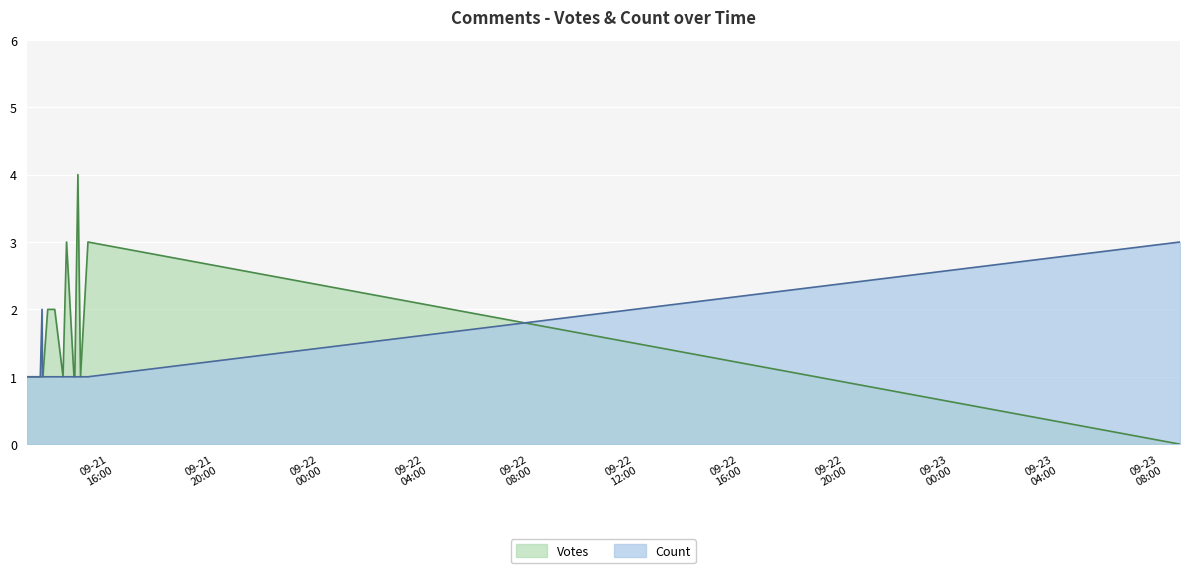

At which category is the sum across all series the highest?

2019-09-21 15:18